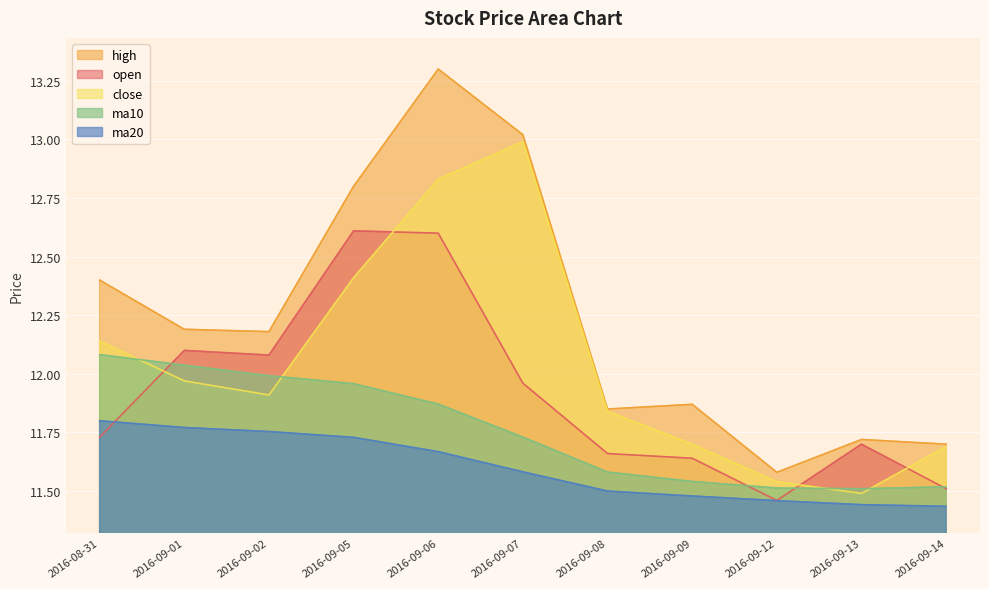

What is the spread (max minus min) of values at 2016-09-08?

0.3